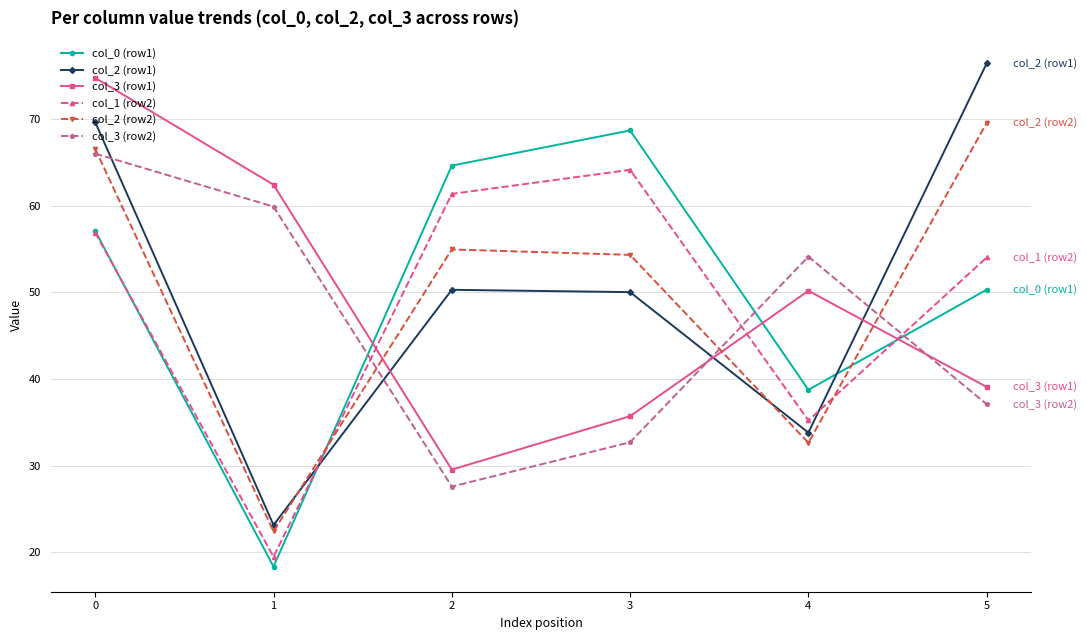

In col_2 (row2), how many points are lower than both neighbors (excluding endpoints)?

2